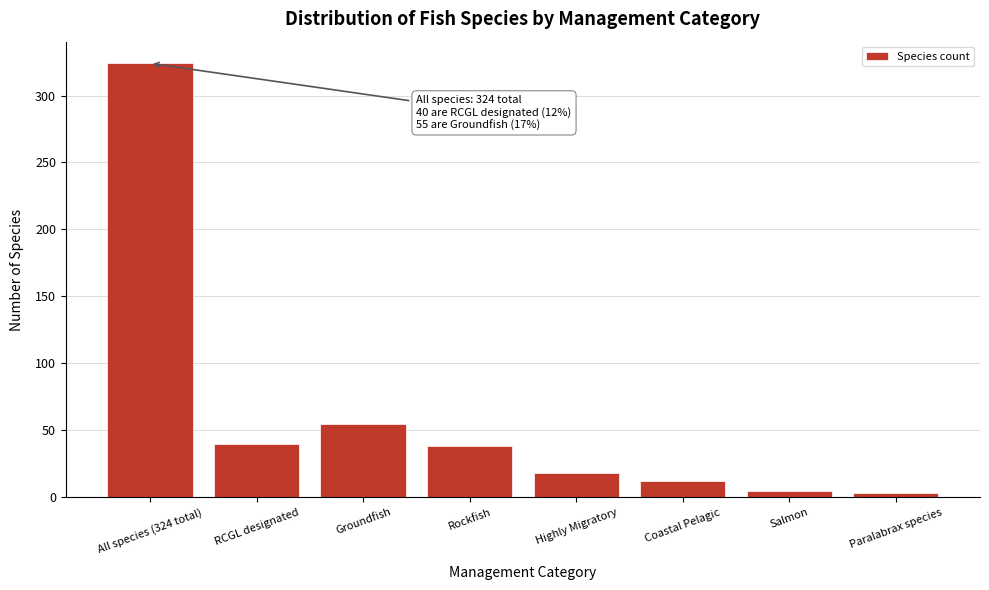

Reading left to right, transcribe all the data shown in this chart.

All species (324 total)=324	RCGL designated=40	Groundfish=55	Rockfish=38	Highly Migratory=18	Coastal Pelagic=12	Salmon=5	Paralabrax species=3